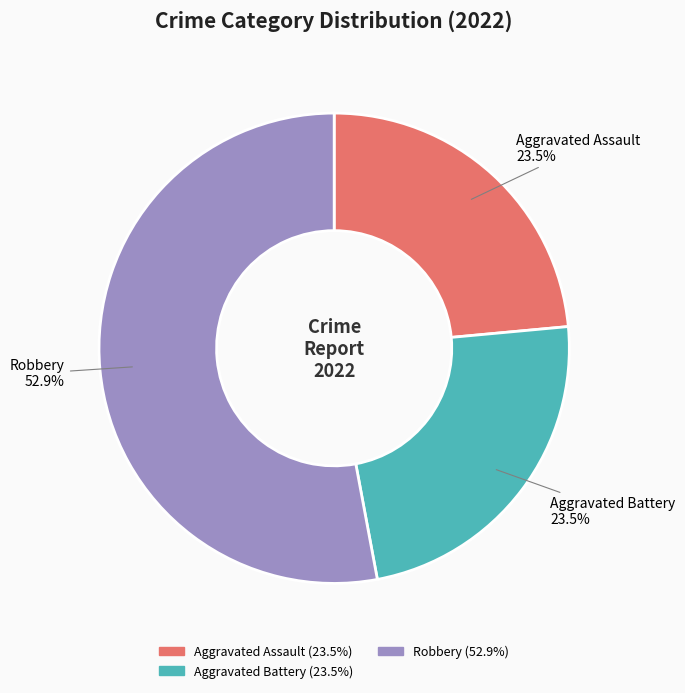

Does any single category account for the majority?

Yes